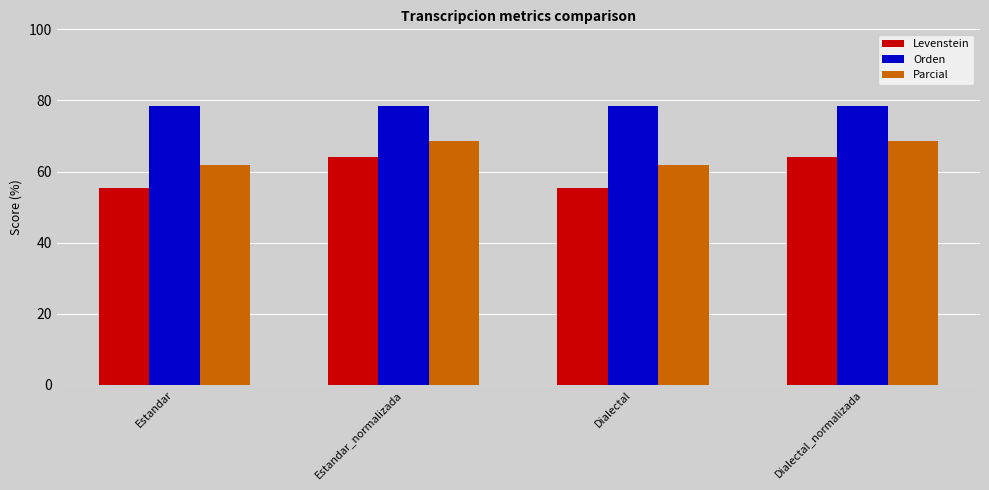

How many groups of bars are there?

4